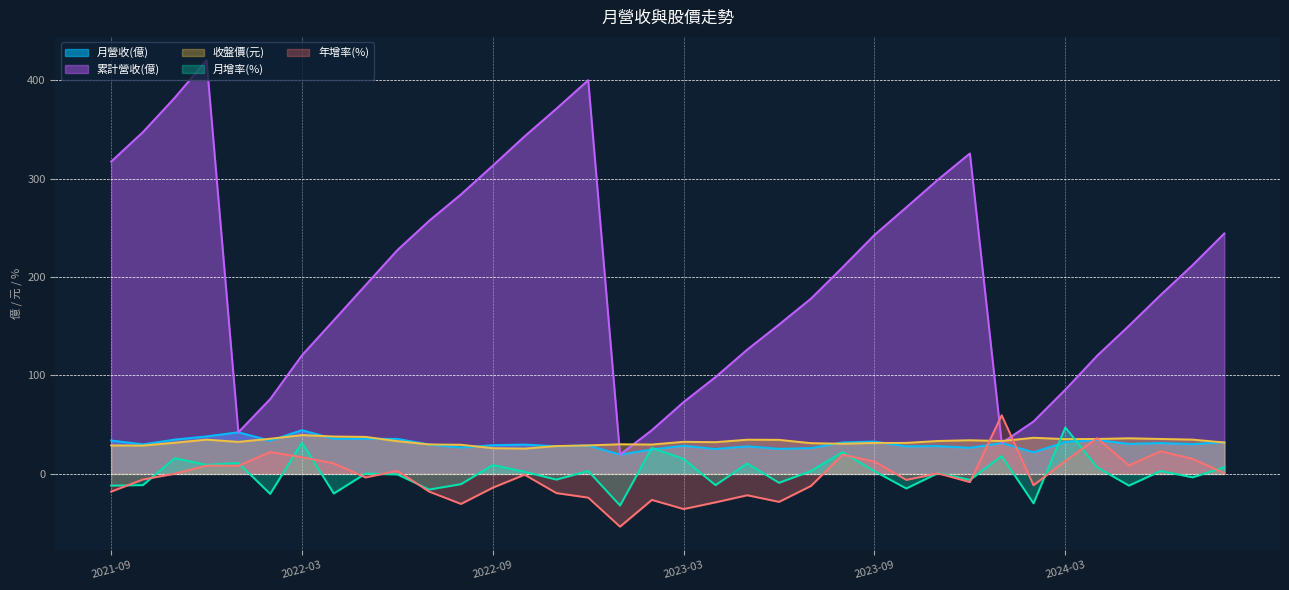

What is the difference between the 累計營收(億) values at 2022-12 and 2022-03?

279.5